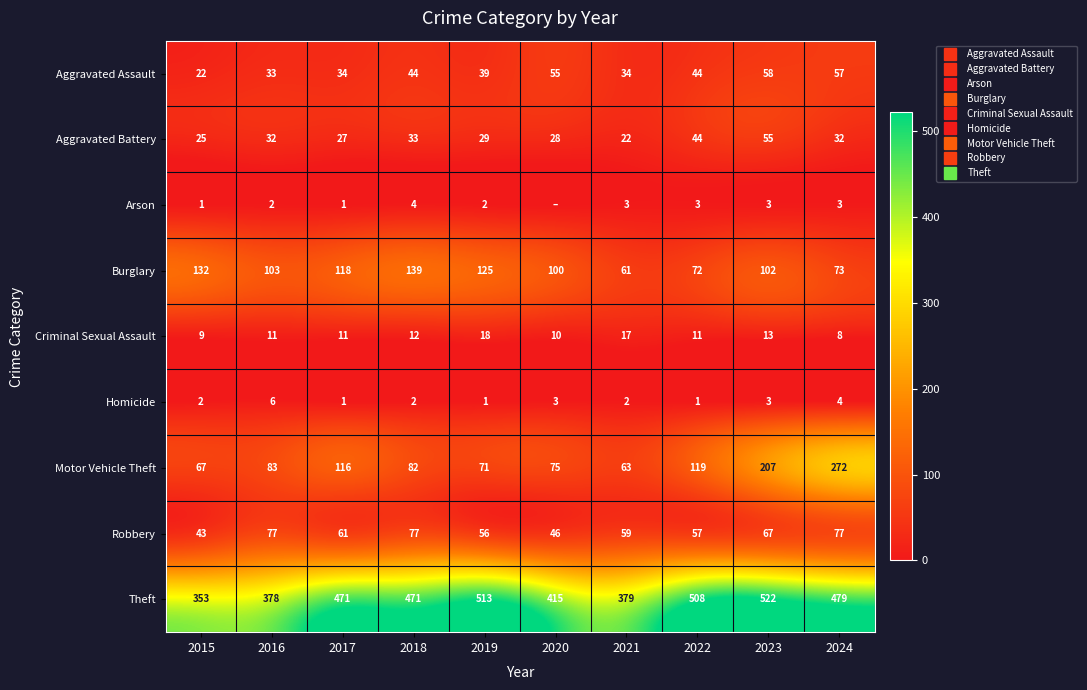

Between 2015 and 2016, which is larger?

2016